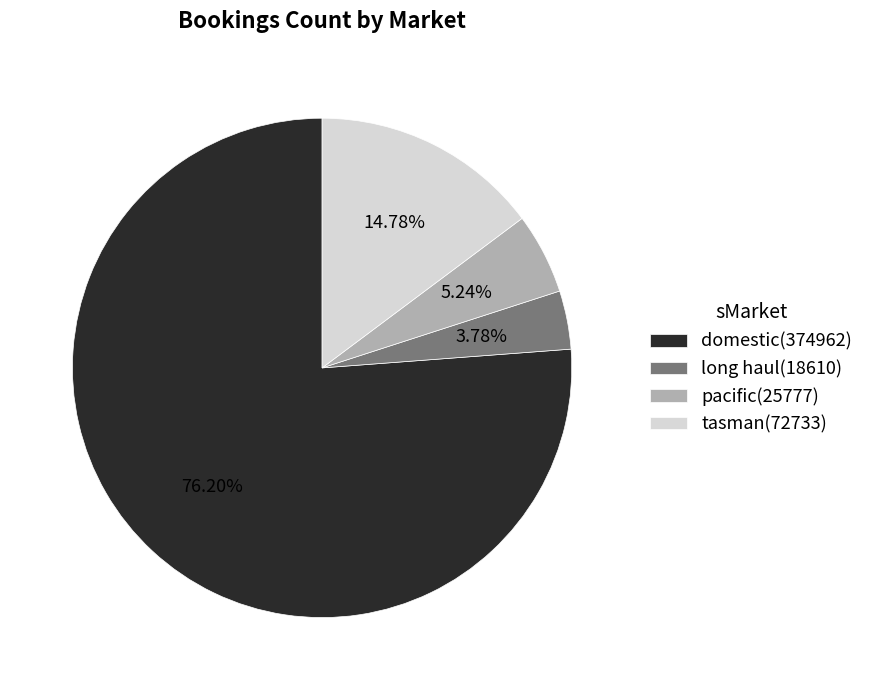

Does domestic account for over 50% of the chart?

Yes